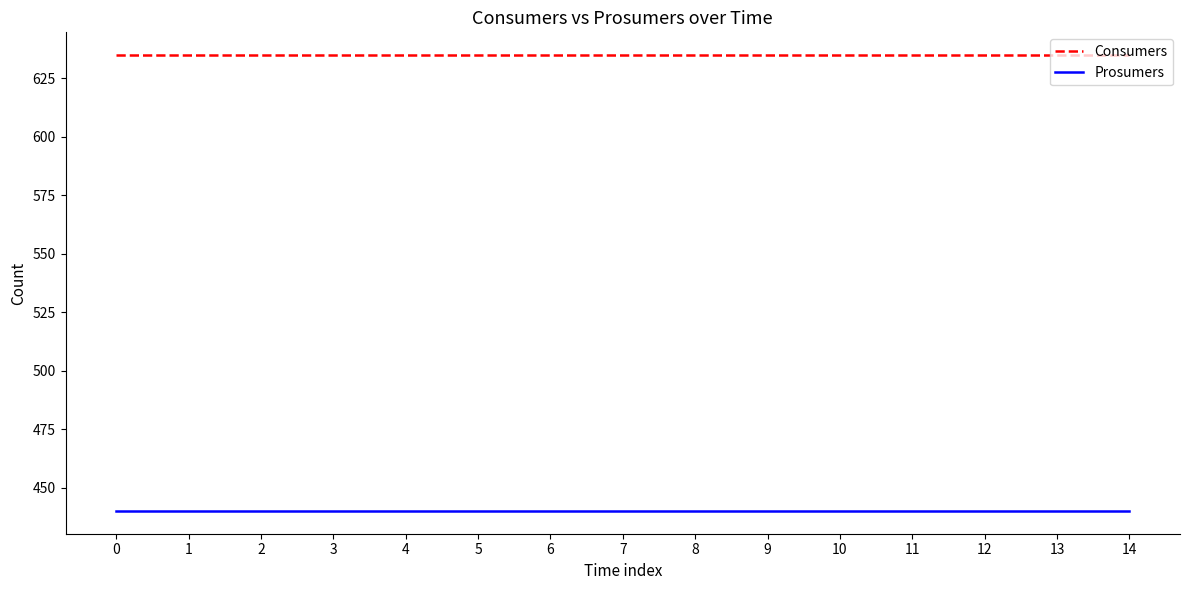

What is the greatest value displayed?

635